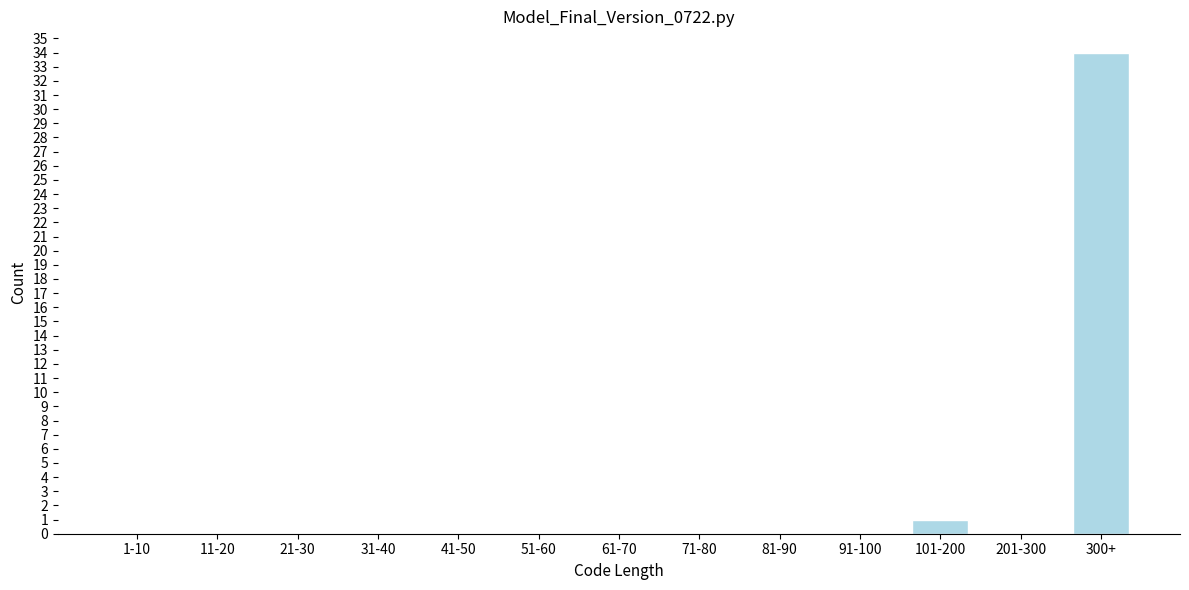

Reading left to right, list all the values displayed in this chart.

1-10=0	11-20=0	21-30=0	31-40=0	41-50=0	51-60=0	61-70=0	71-80=0	81-90=0	91-100=0	101-200=1	201-300=0	300+=34